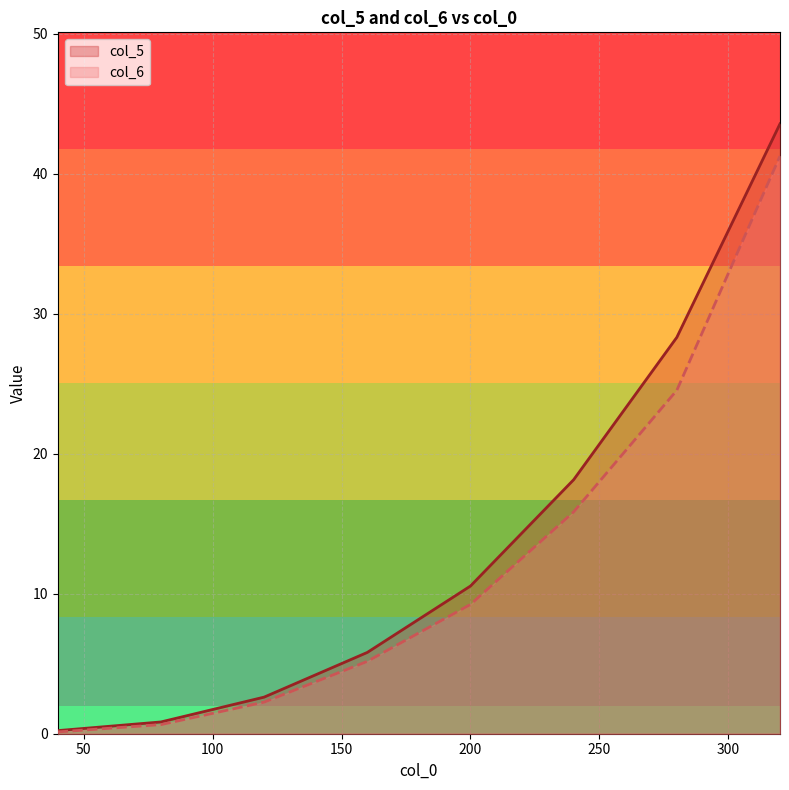

At which category is the sum across all series the highest?

320